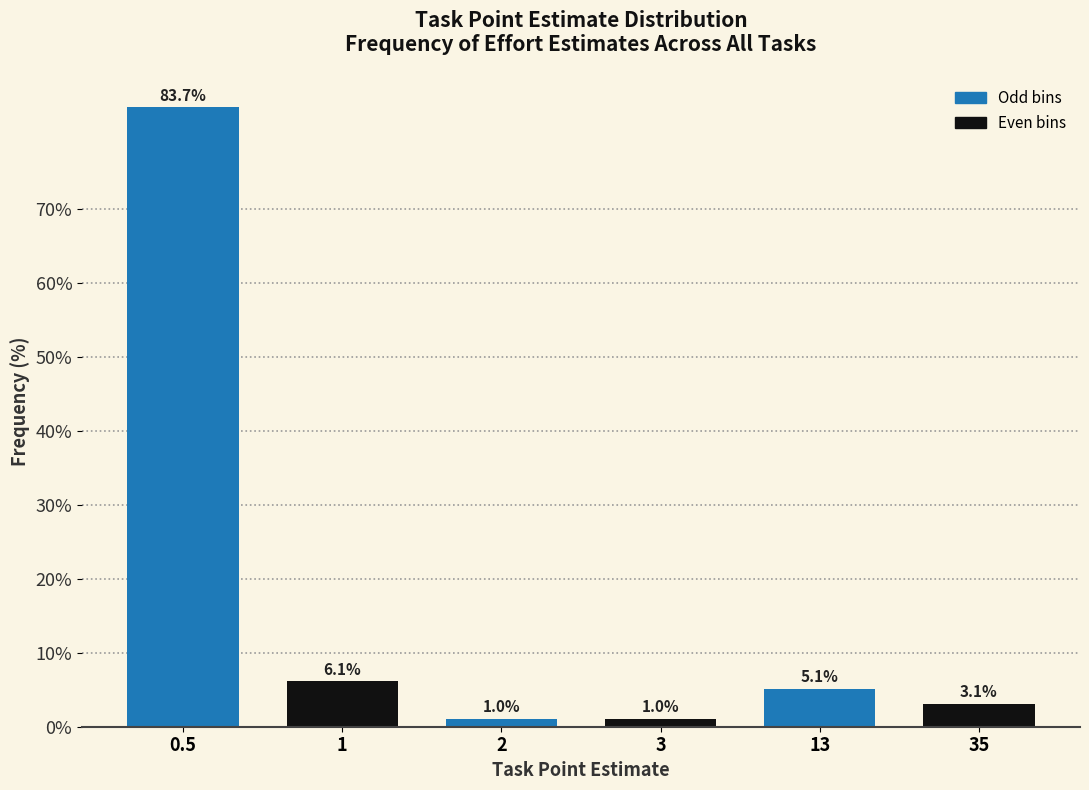

Reading left to right, transcribe all the data shown in this chart.

0.5=83.7	1=6.1	2=1.0	3=1.0	13=5.1	35=3.1